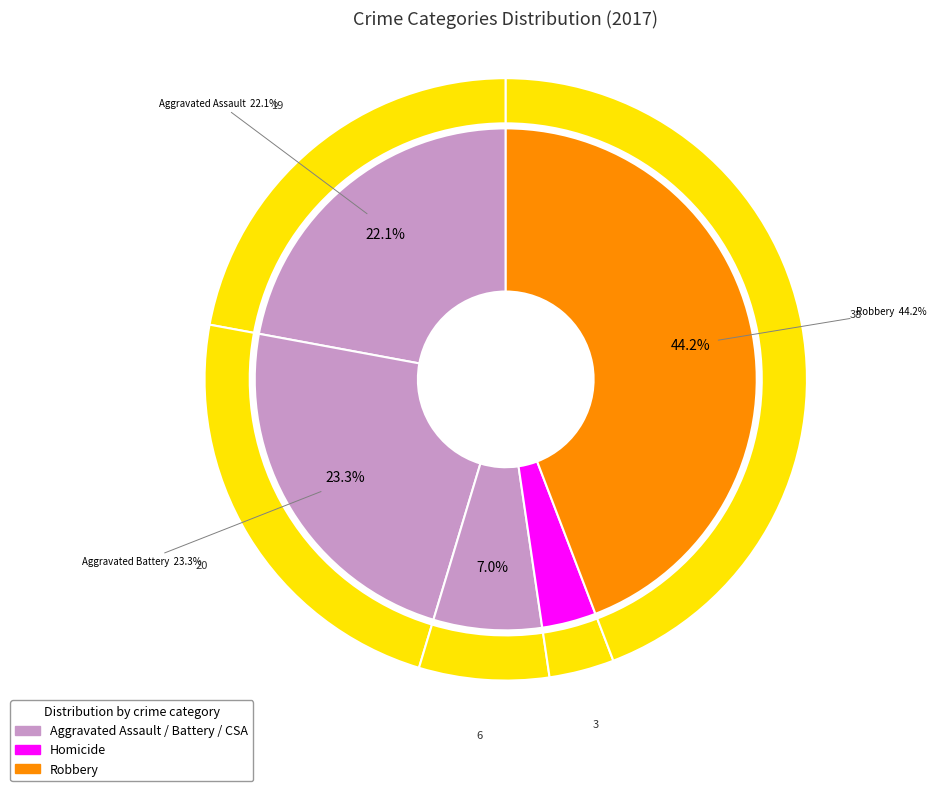

Is it true that Homicide is 3% of the pie?

True